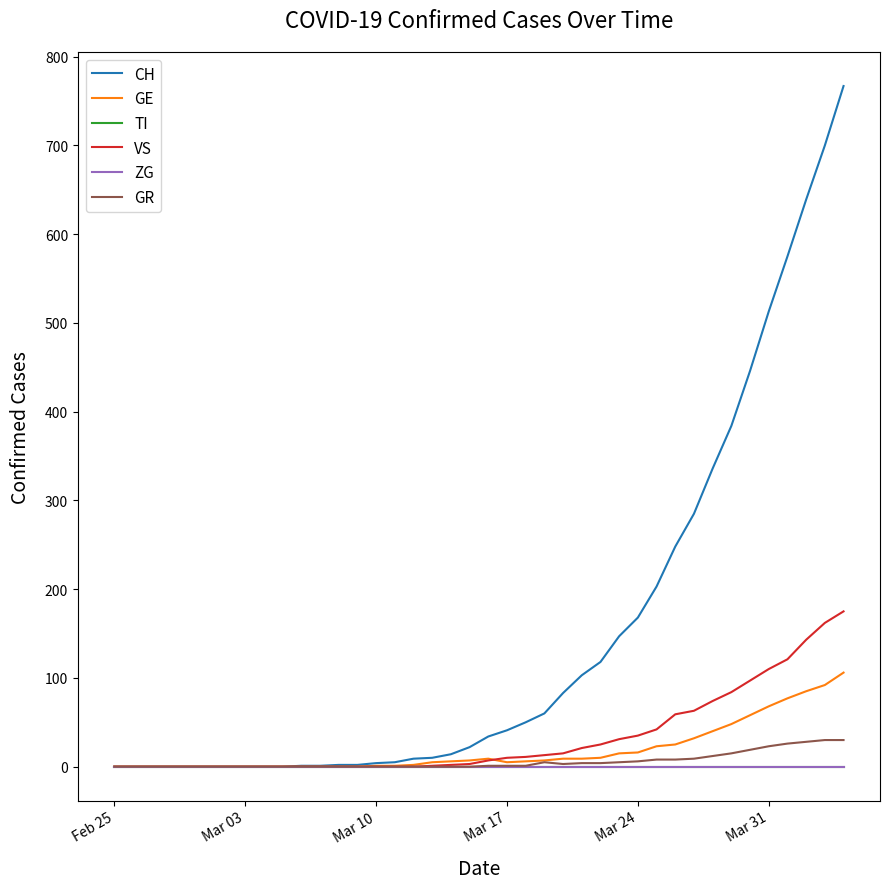

In GE, how many points are lower than both neighbors (excluding endpoints)?

1